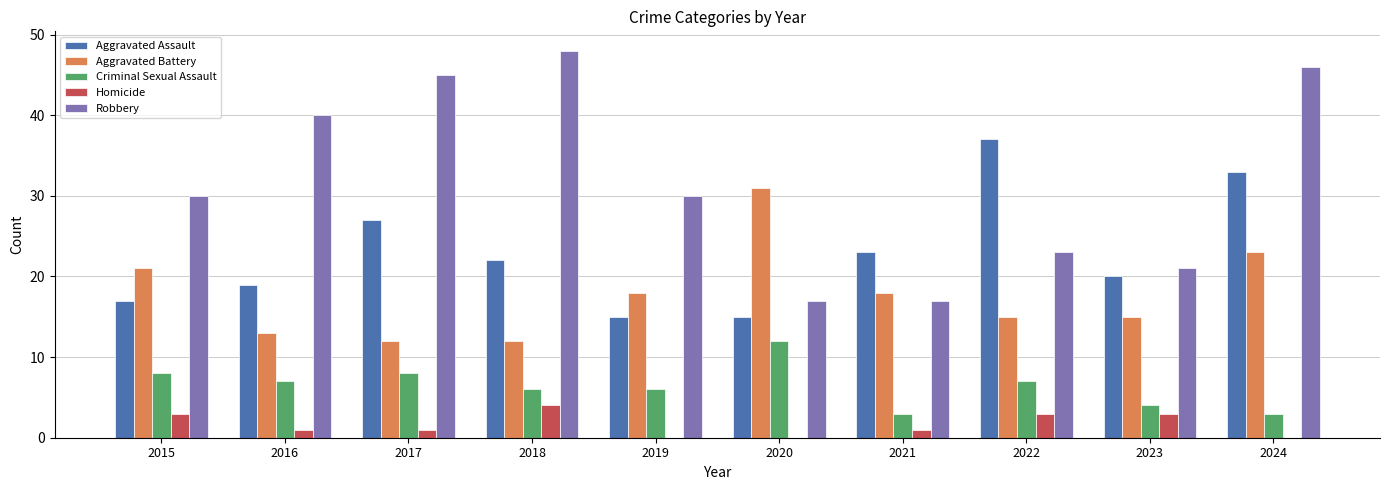

What is the approximate value of Aggravated Battery at 2022, to the nearest 5?

15